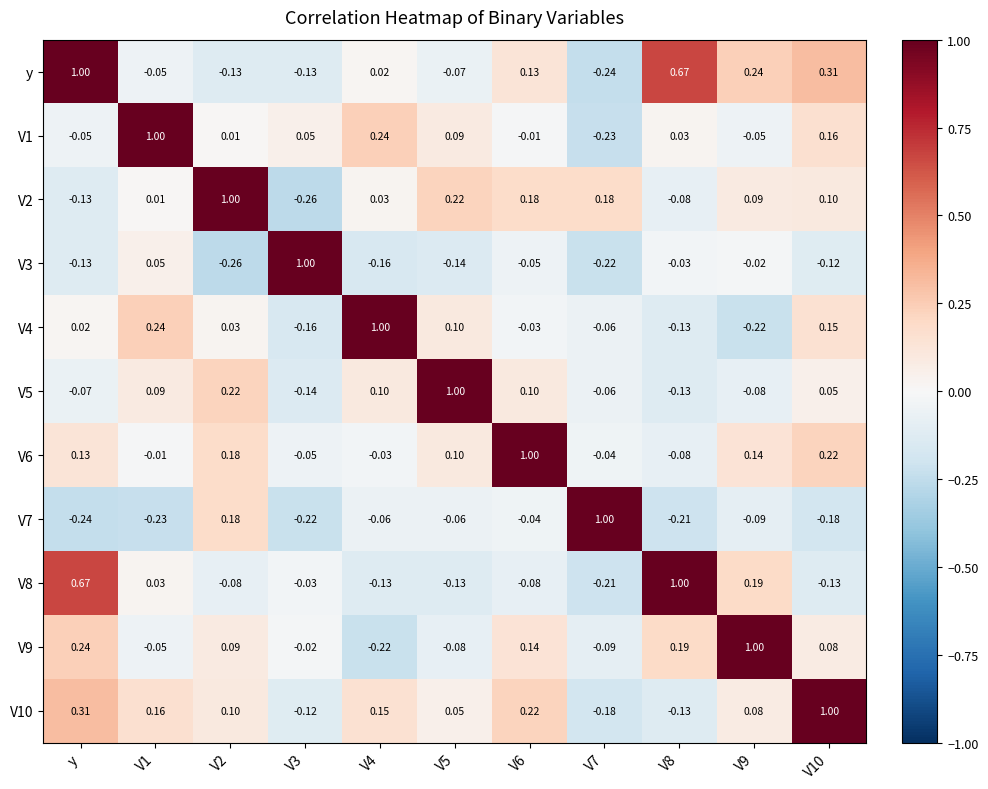

At which label does y reach its peak?

y